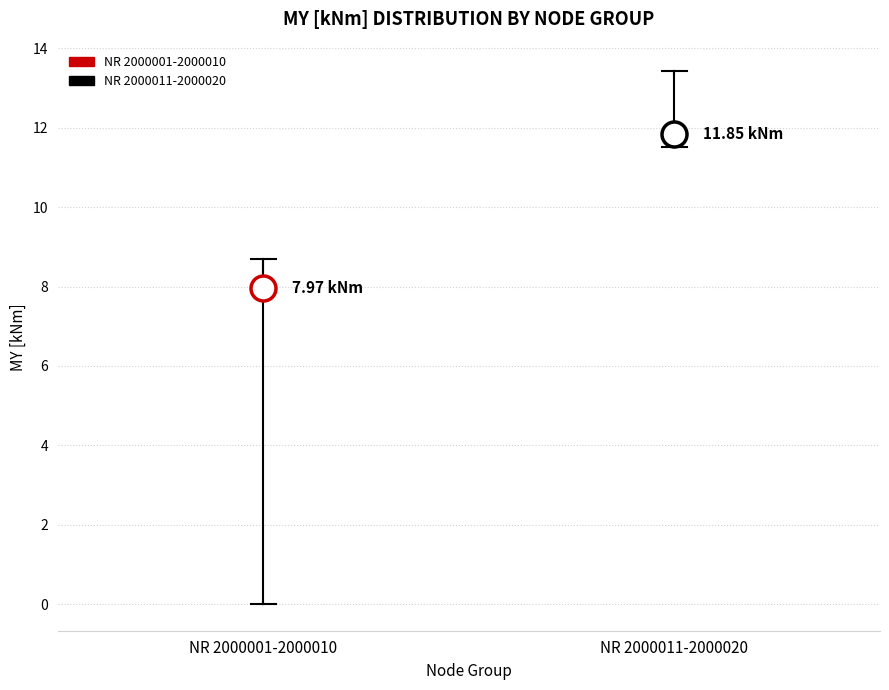

Comparing the boxes themselves (not the whiskers), which one is the tallest?

NR 2000001-2000010